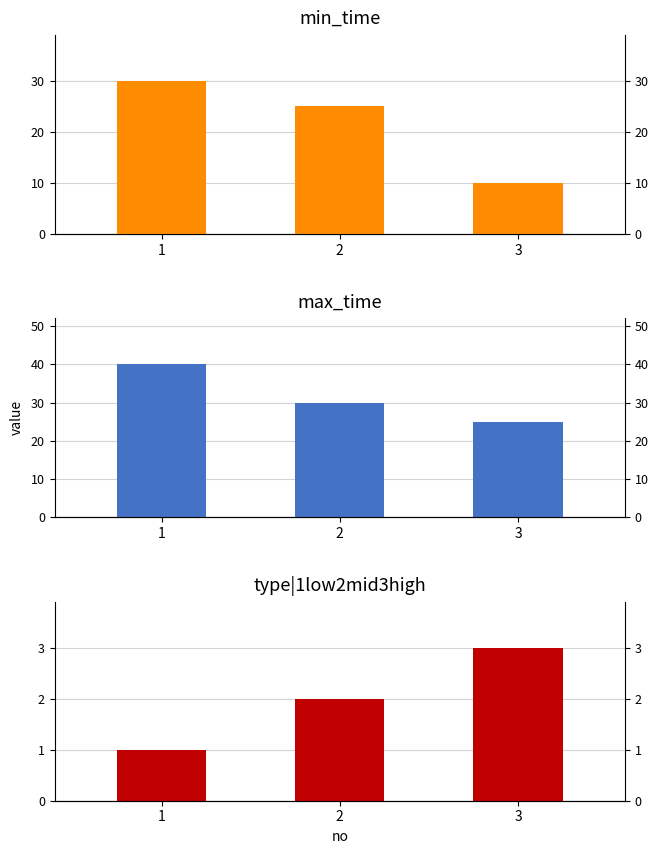

How many type|1low2mid3high values are between 1 and 3?

3